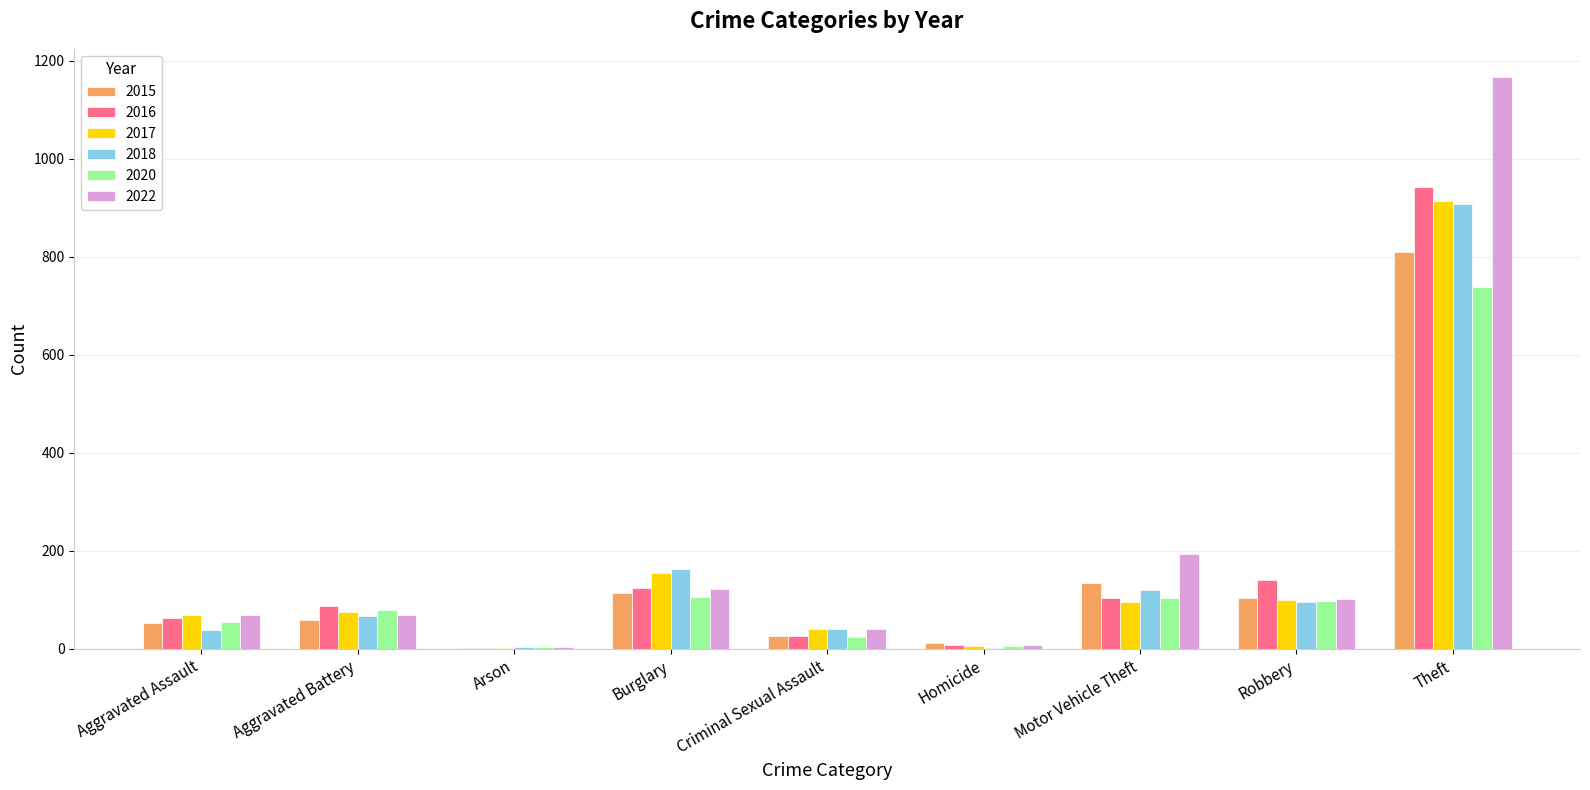

What are all the series names shown in the legend?

2015, 2016, 2017, 2018, 2020, 2022